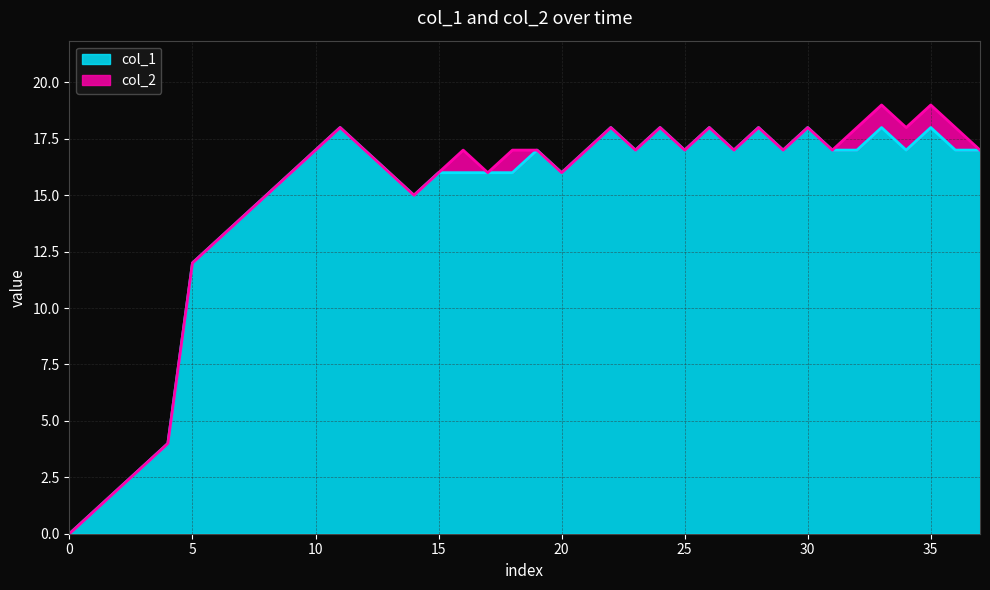

Which has a higher value, 16 or 18?

18